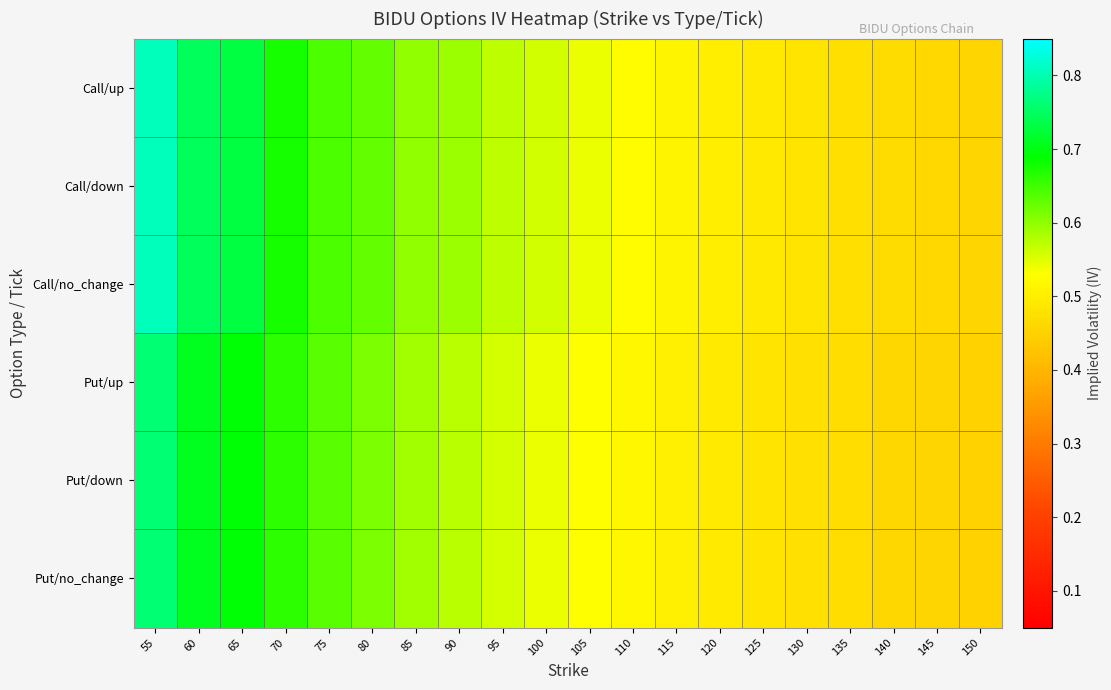

How many categories are shown in the chart?

20